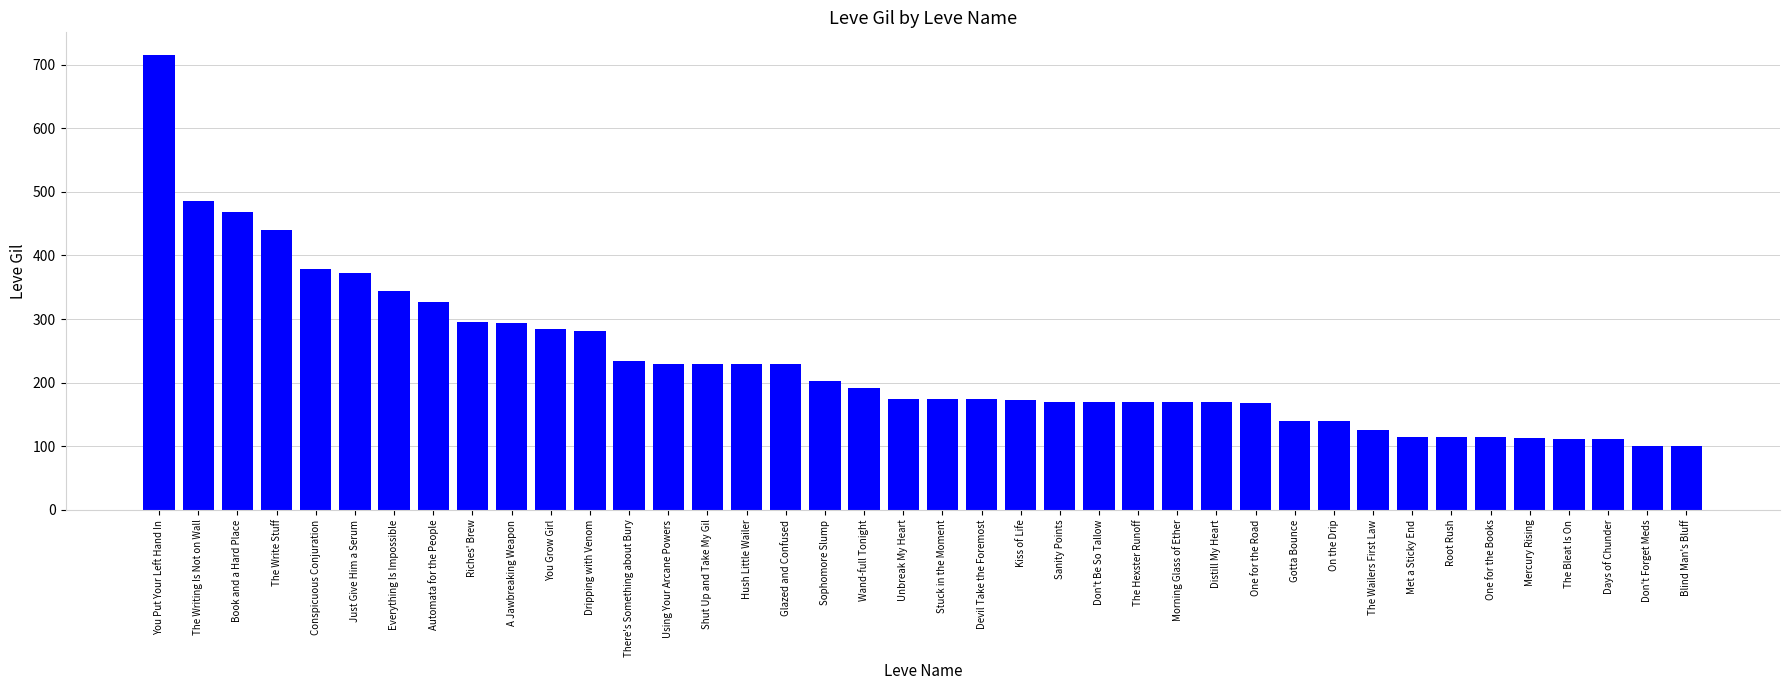

Which label corresponds to the largest value in the chart?

You Put Your Left Hand In